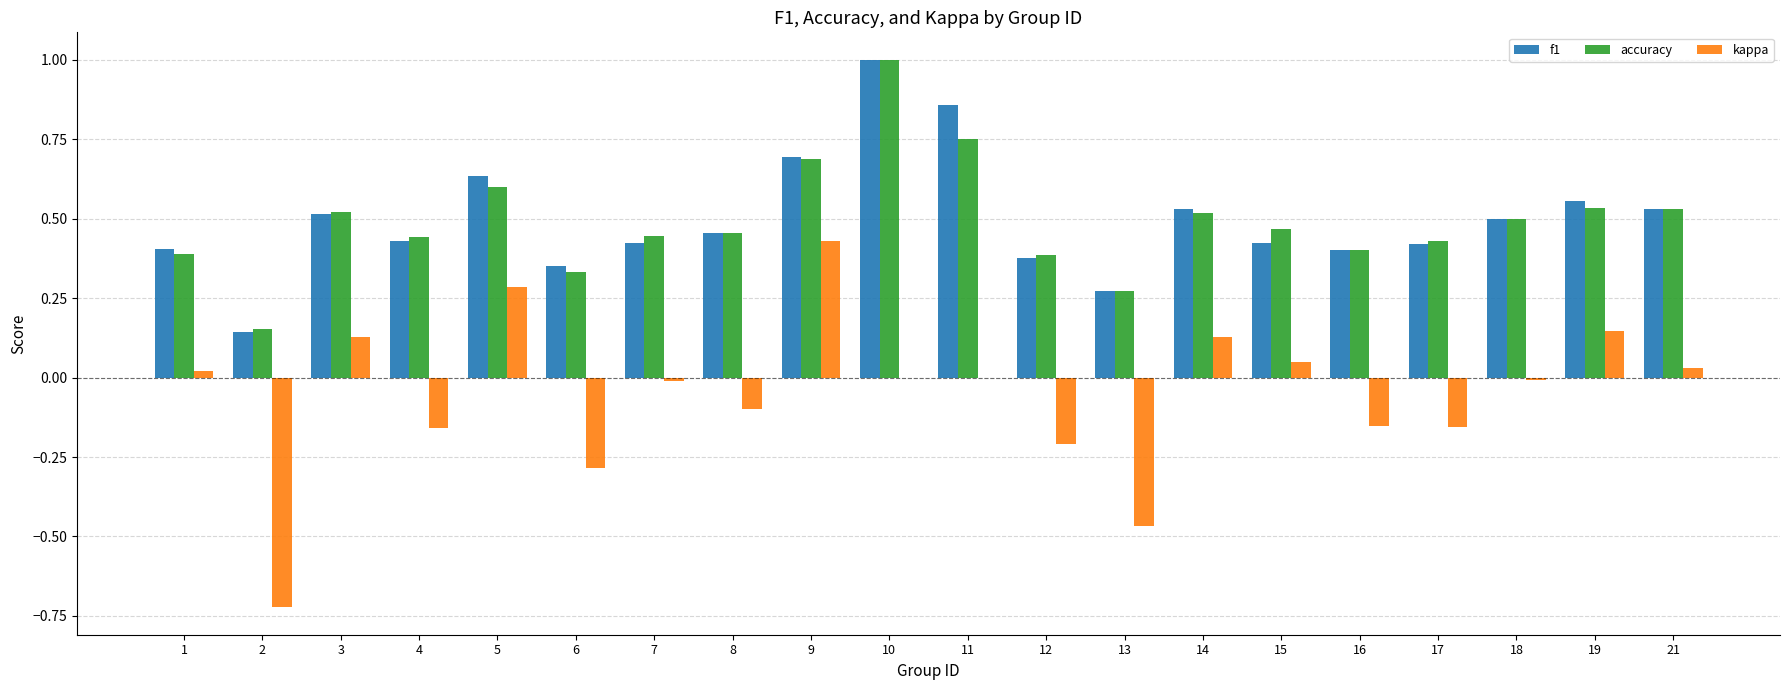

Between 14 and 18, which series saw the biggest shift?

kappa